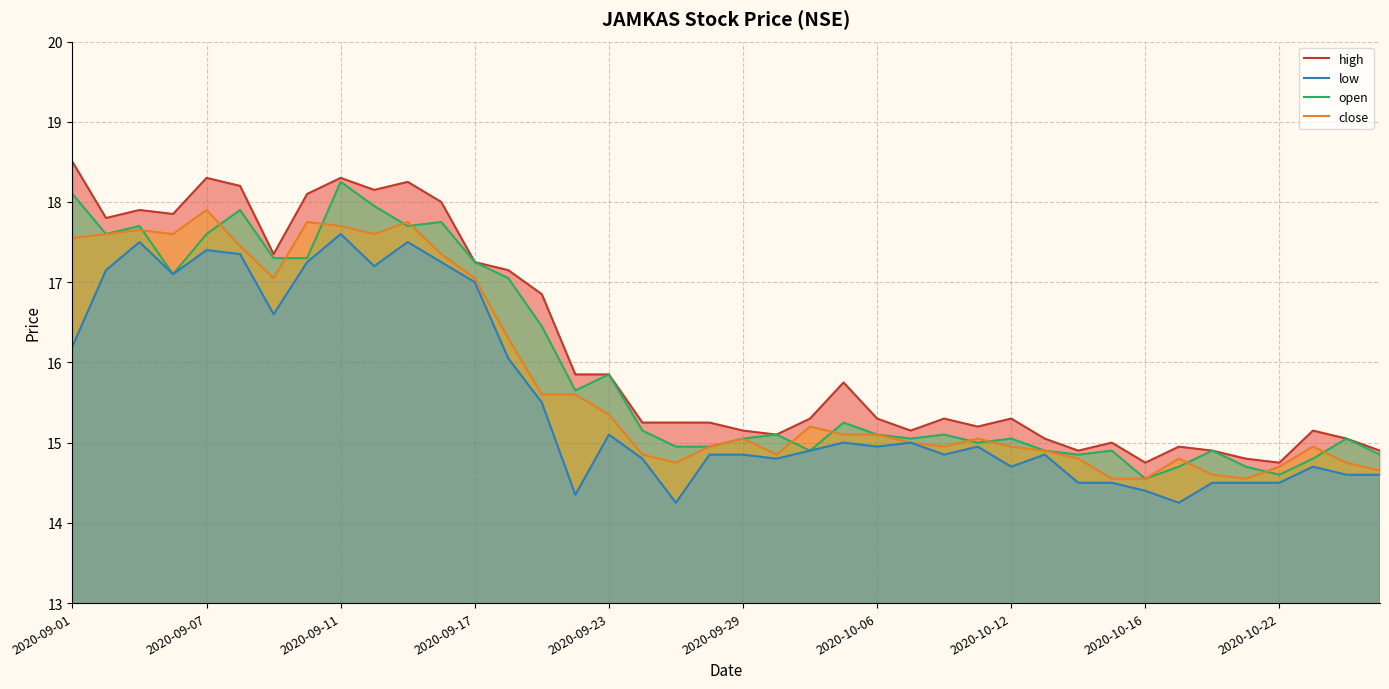

What are all the series names shown in the legend?

high, open, close, low